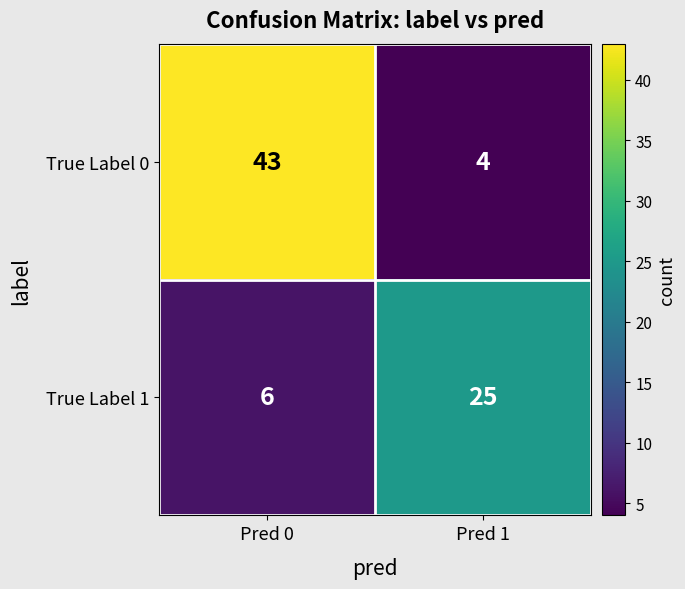

True or false: True Label 0 has a value of 5 at Pred 1.

False